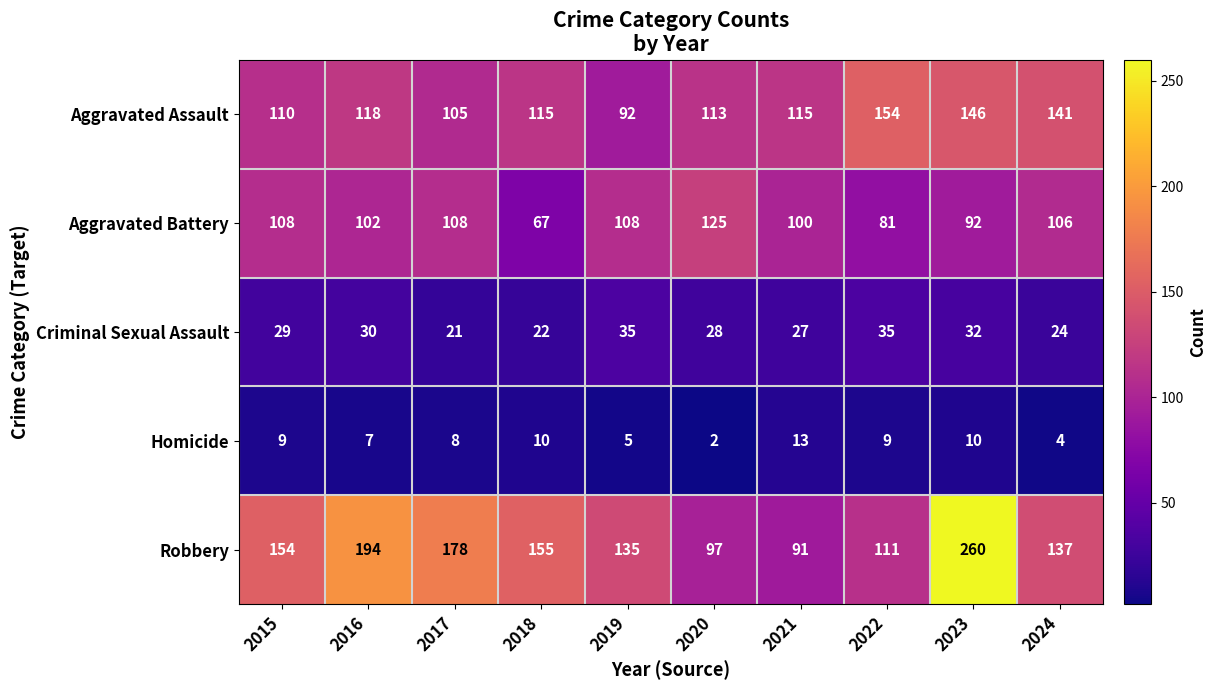

Where is Criminal Sexual Assault nearest to the value 28?

2020